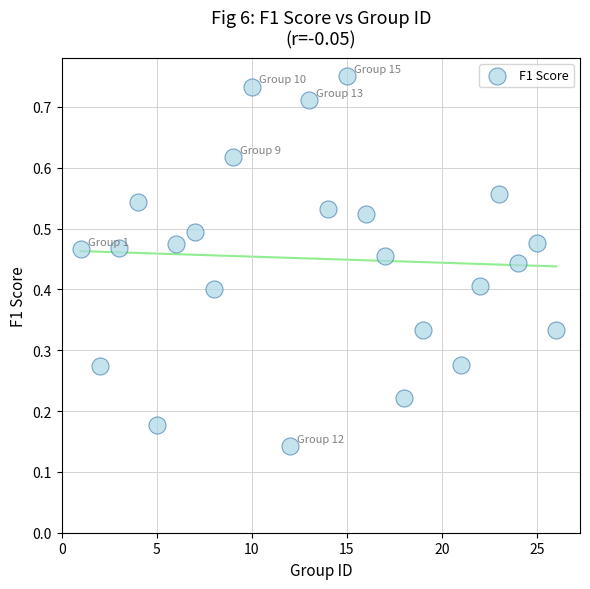

What is the range of X values (max minus min)?

25.0